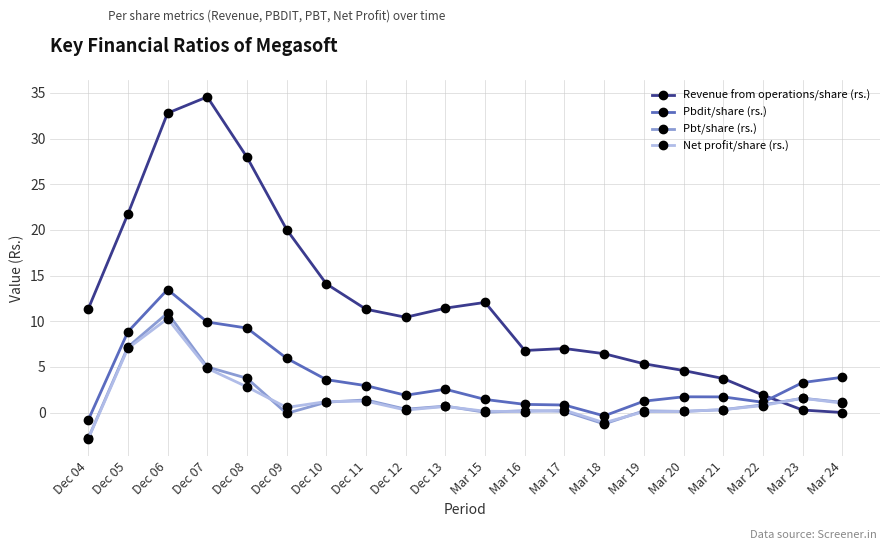

Which series has the largest total across all categories?

Revenue from operations/share (rs.)